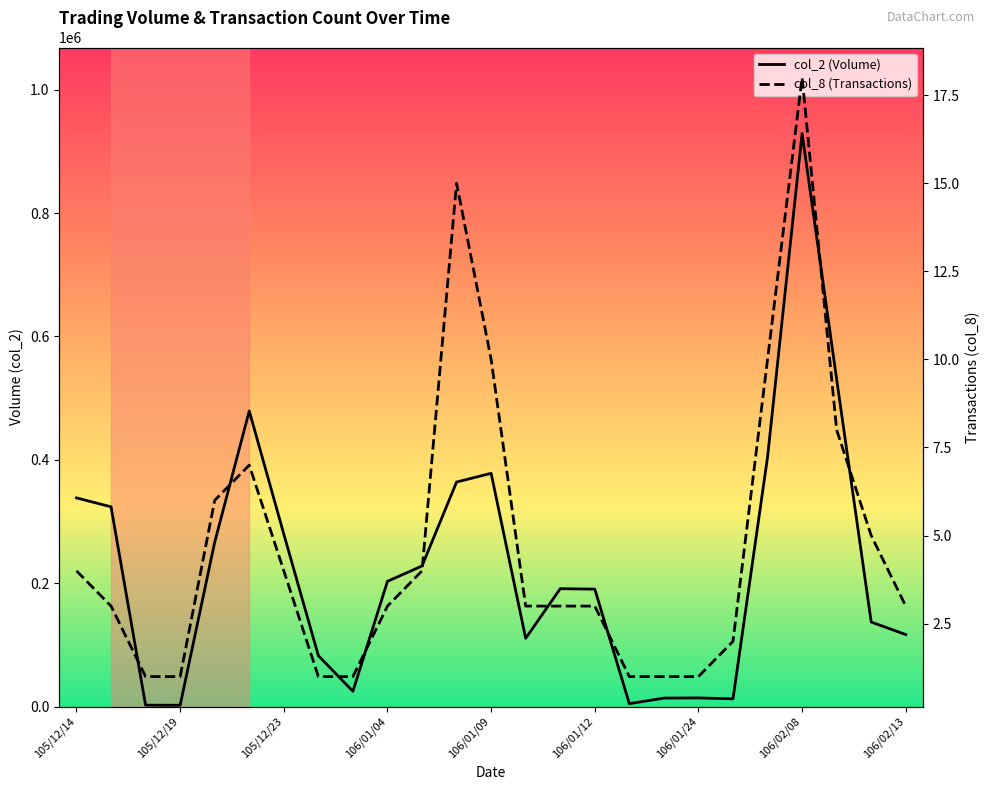

At which label does col_8 reach its peak?

106/02/08